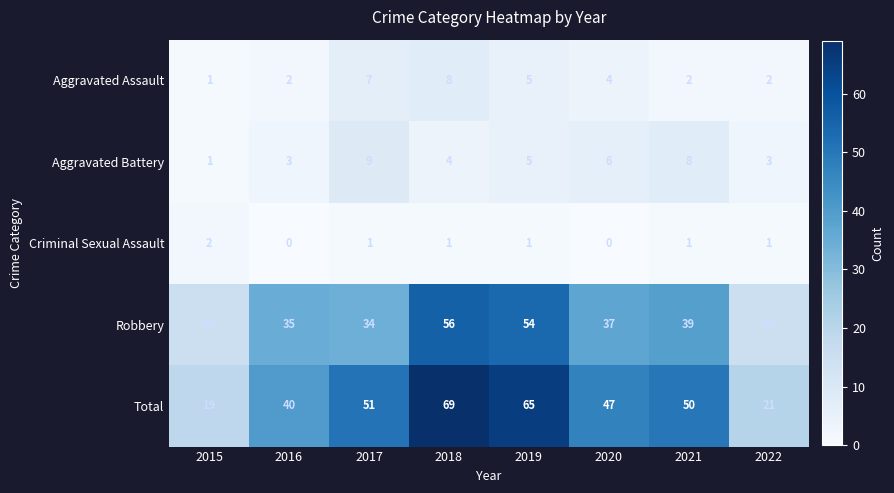

What is the maximum value for Total?

69